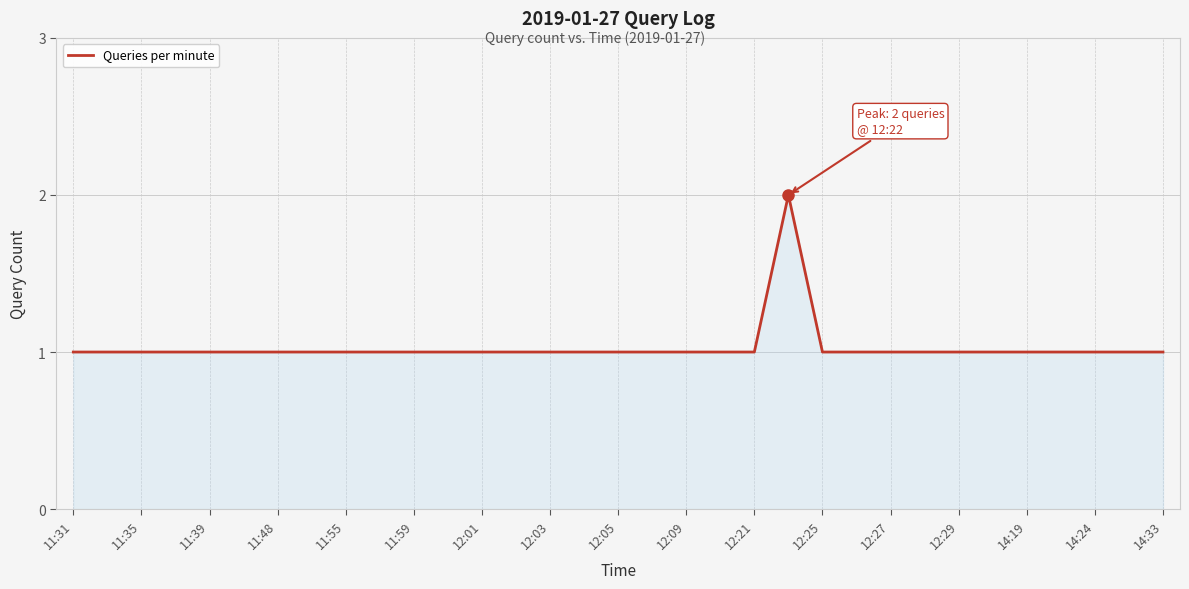

What is the label of the 1st point from the left?

11:31